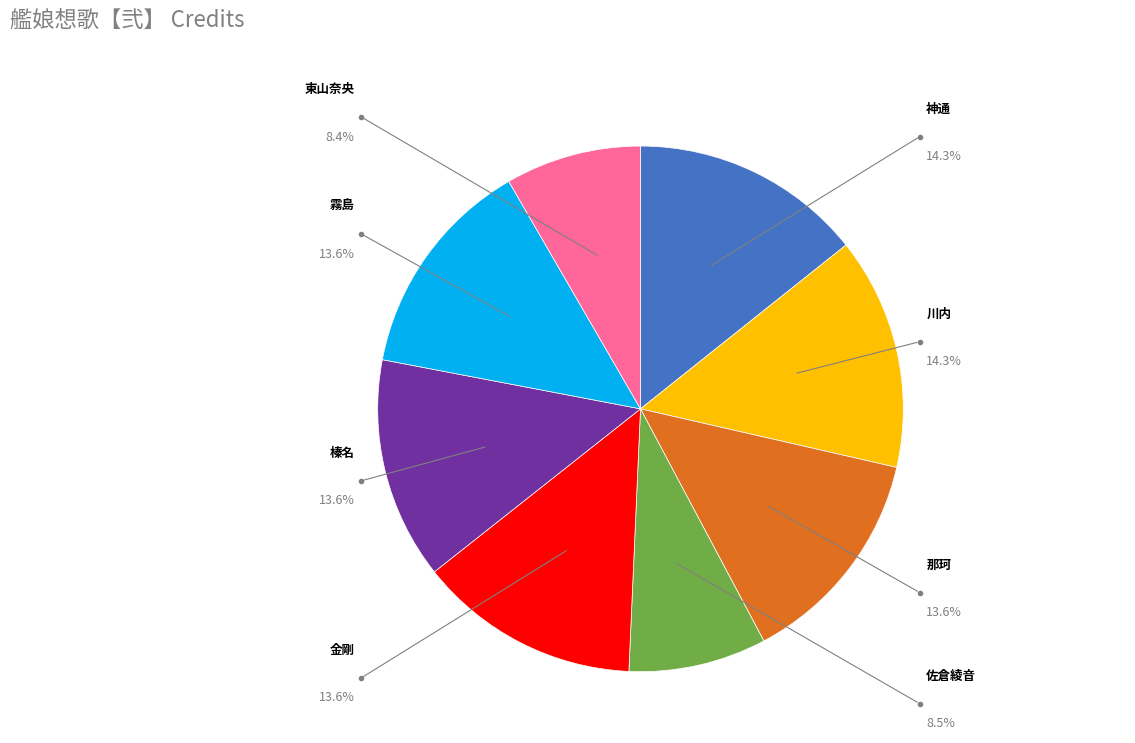

The 東山奈央 slice represents 8% of the pie. True or false?

True